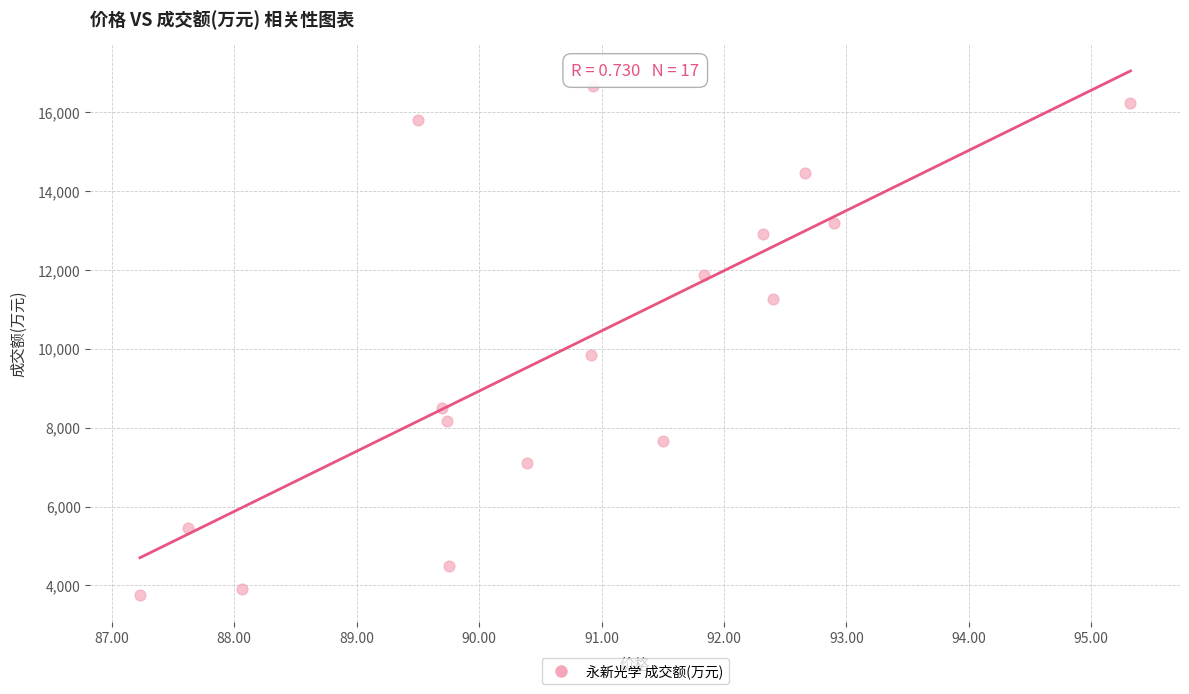

What is the range of Y values (max minus min)?

12916